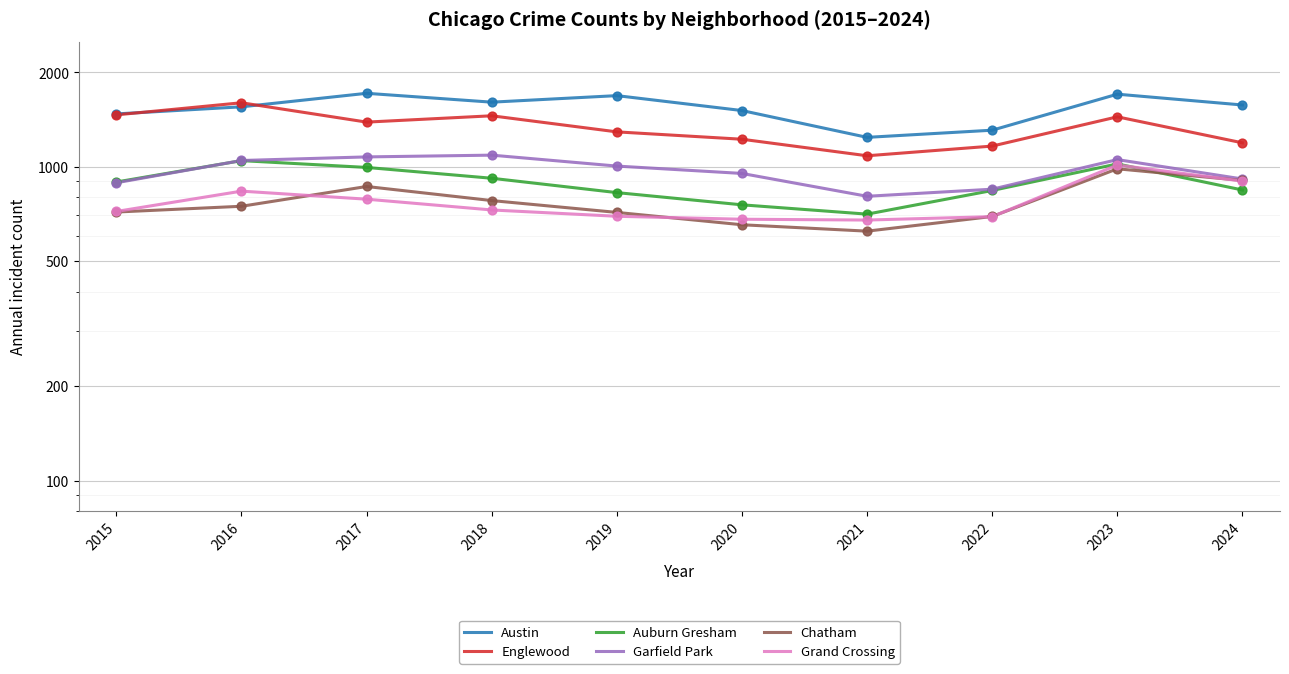

What are all the series names shown in the legend?

Austin, Englewood, Auburn Gresham, Garfield Park, Chatham, Grand Crossing